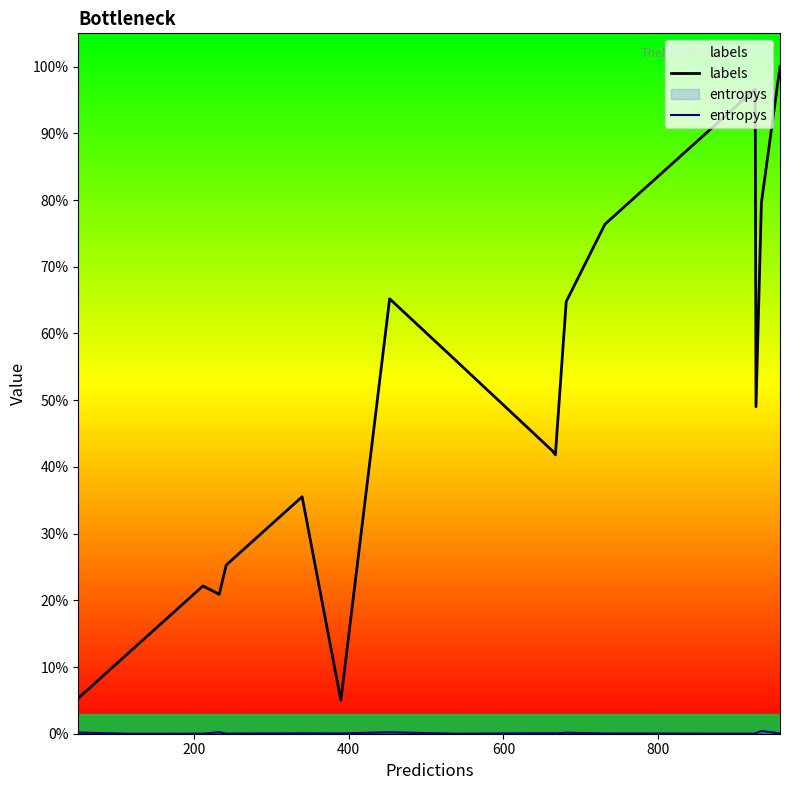

Does the chart display data point markers on the line(s)?

No